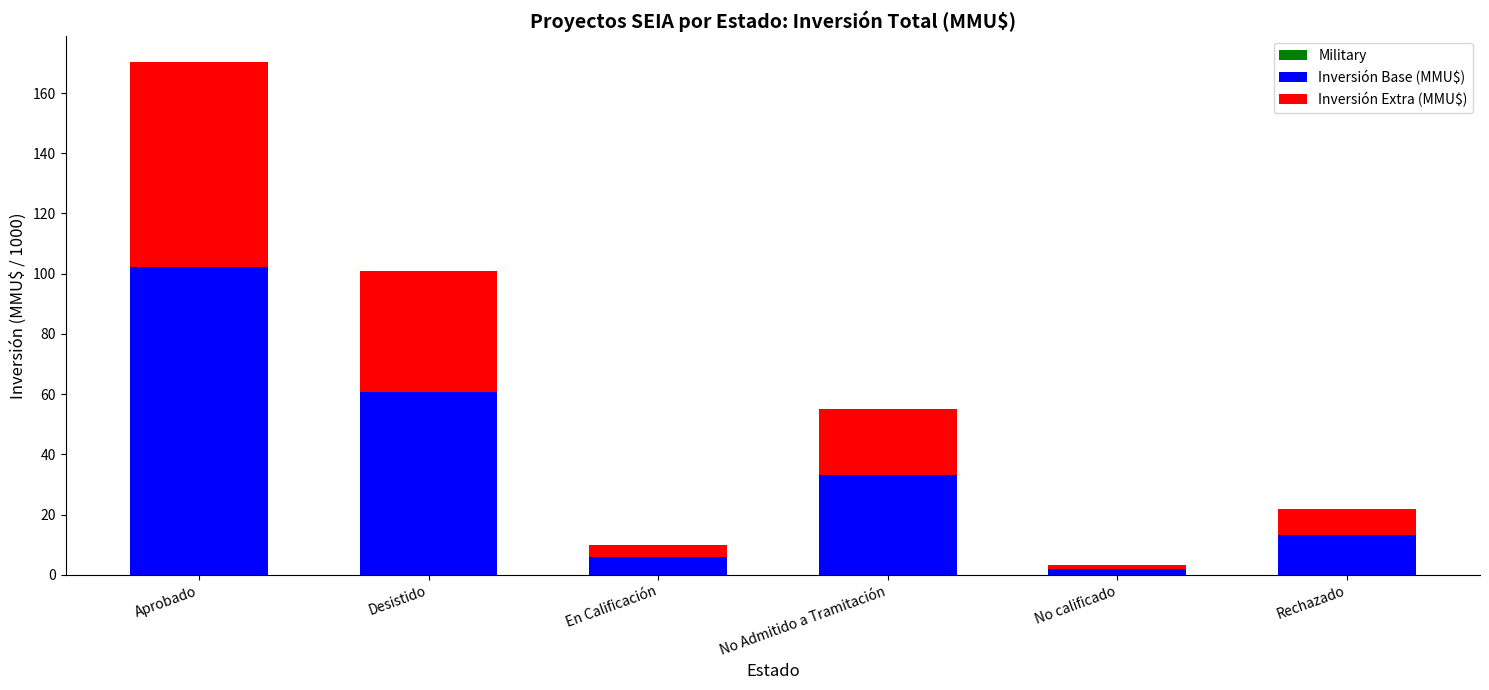

The value of Inversión Base (MMU$) at En Calificación is 6.0. True or false?

True